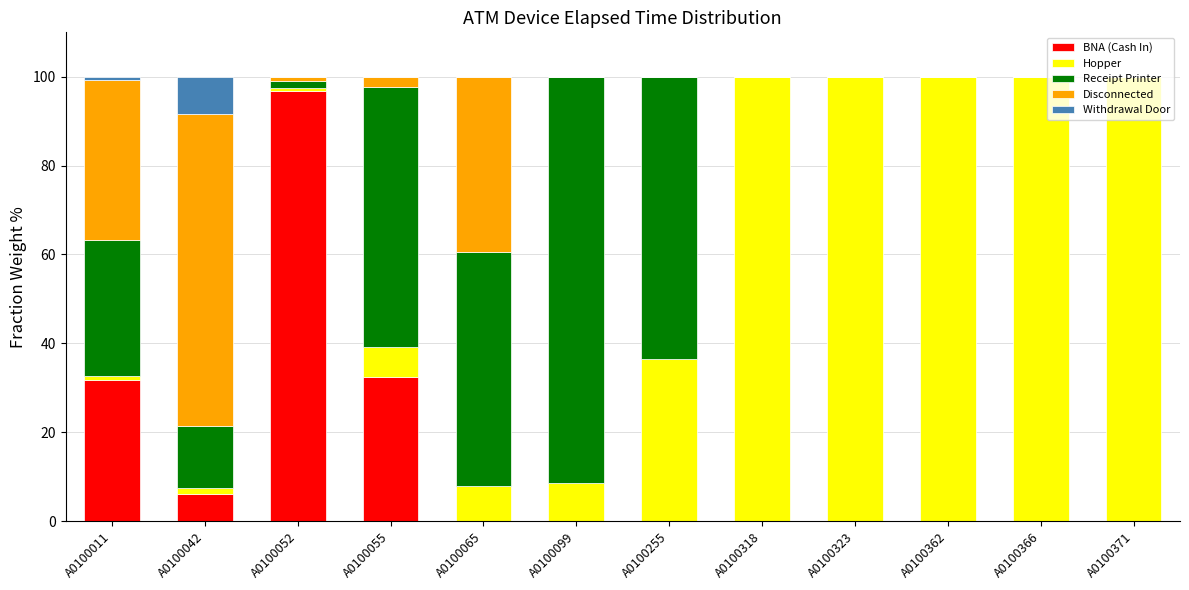

What is the total value across all series at A0100065?

100.0